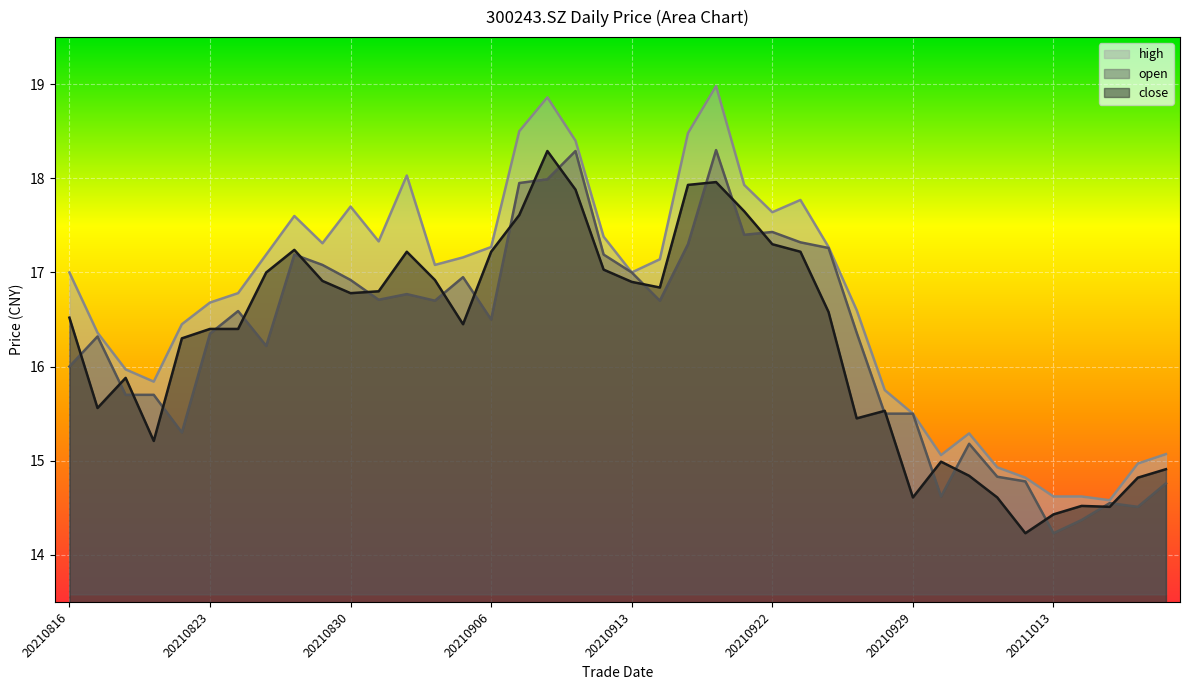

True or false: high and close cross at least once.

False